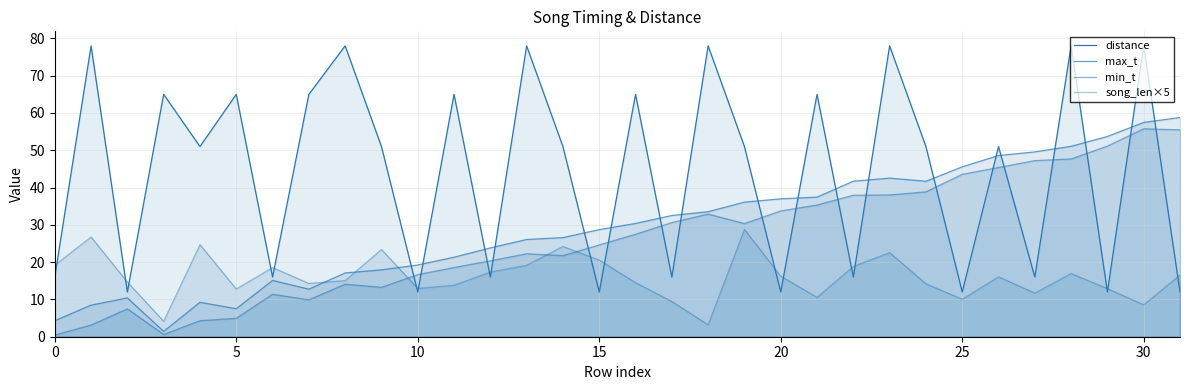

How many lines are shown in the chart?

4